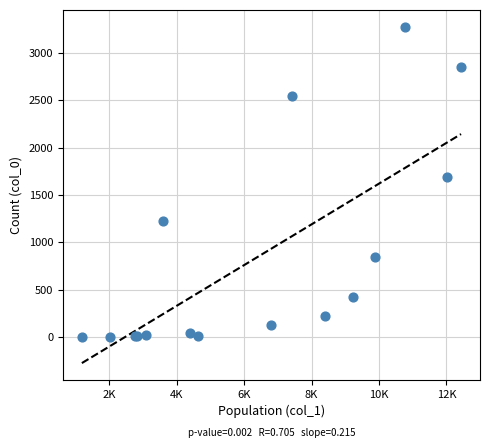

What Y value in the scatter plot is closest to 1638?

1690